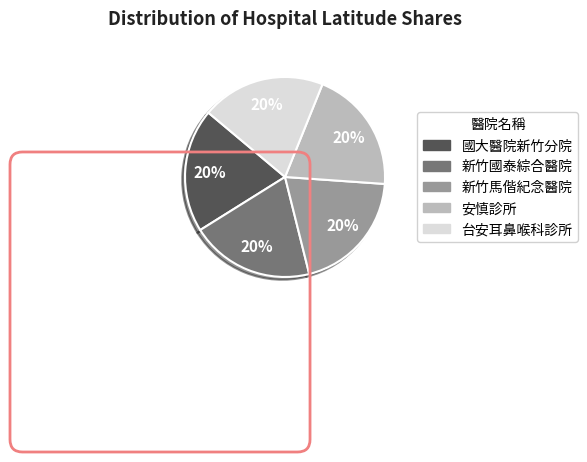

Is it true that 台安耳鼻喉科診所 is 29% of the pie?

False